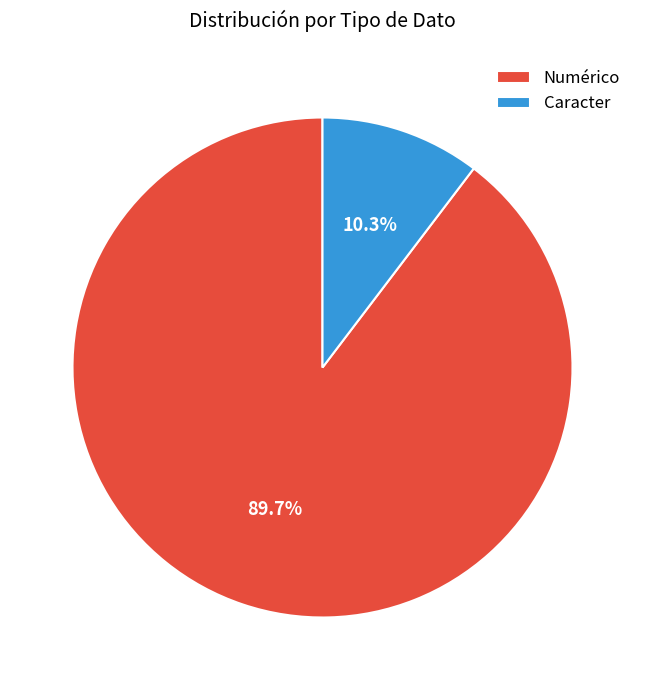

Rank the categories by value from lowest to highest.

Caracter, Numérico